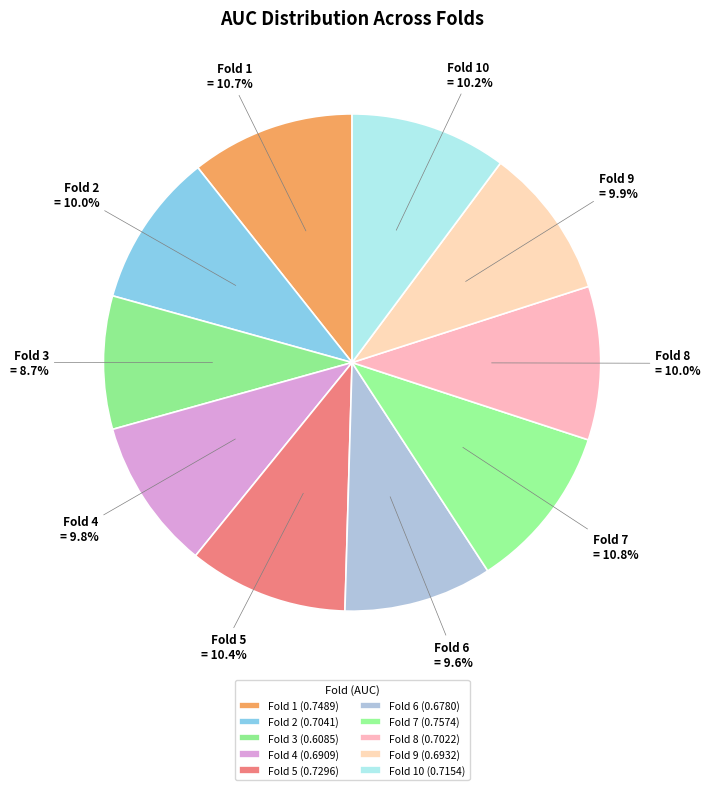

How many slices are in this pie chart?

10